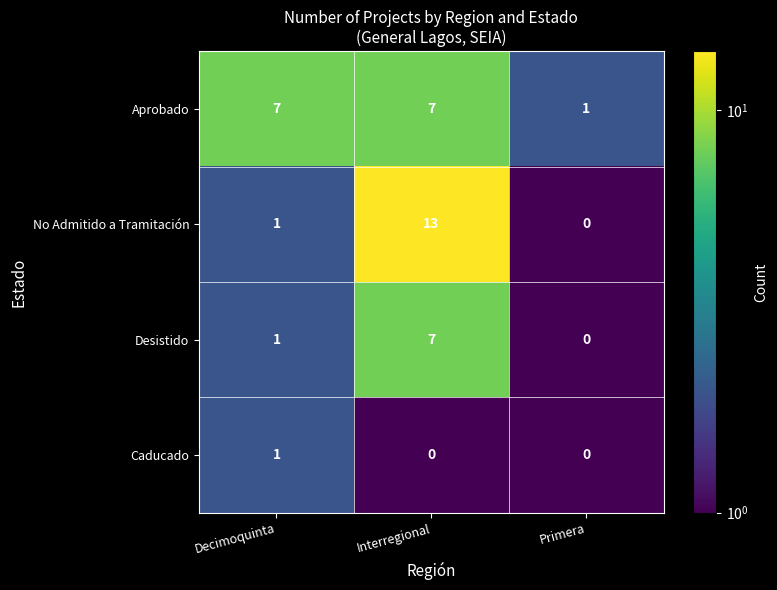

Count the Desistido values in the range 0 to 7.

3